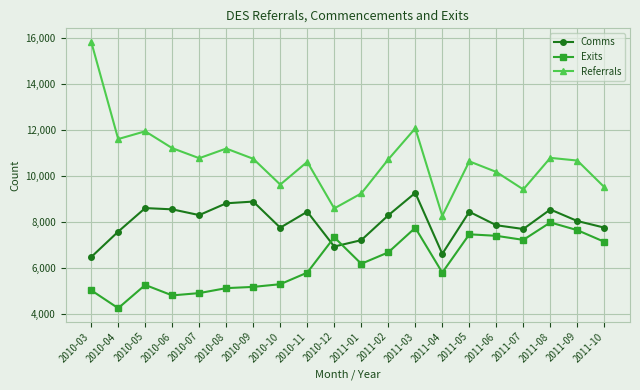

The value of Referrals at 2011-10 is 2499. True or false?

False